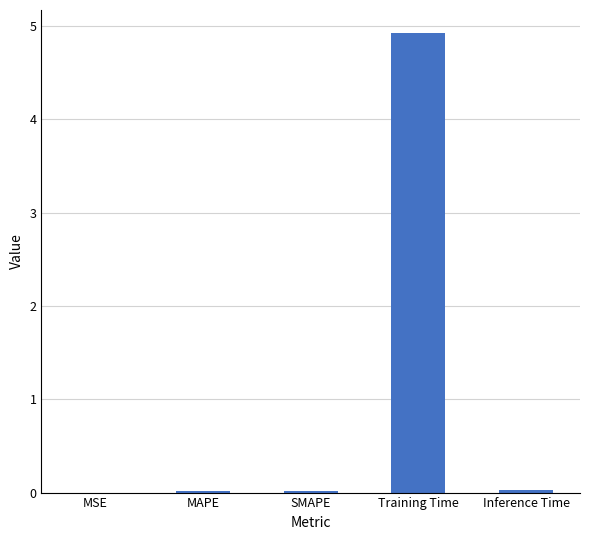

What is the maximum value shown in the chart?

4.9